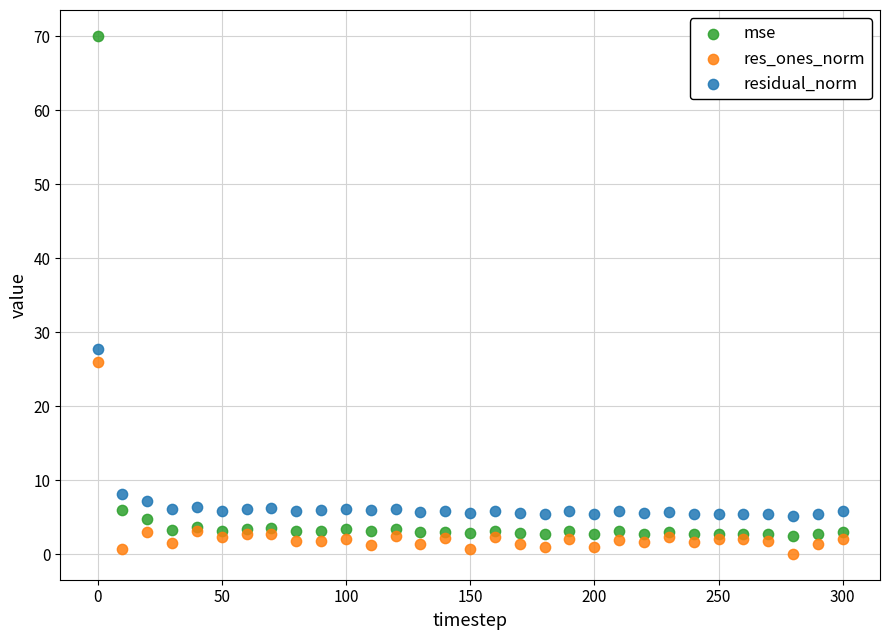

What are all the series names shown in the legend?

mse, res_ones_norm, residual_norm